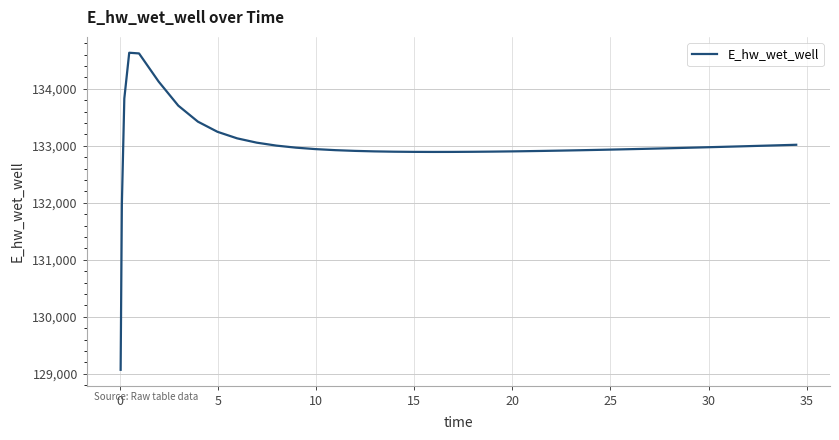

How many lines are shown in the chart?

1